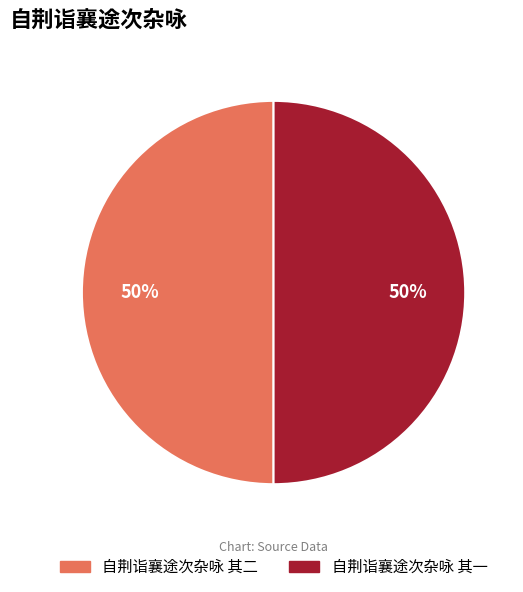

To the nearest percent, what is the combined percentage of 自荆诣襄途次杂咏 其二 and 自荆诣襄途次杂咏 其一?

100%